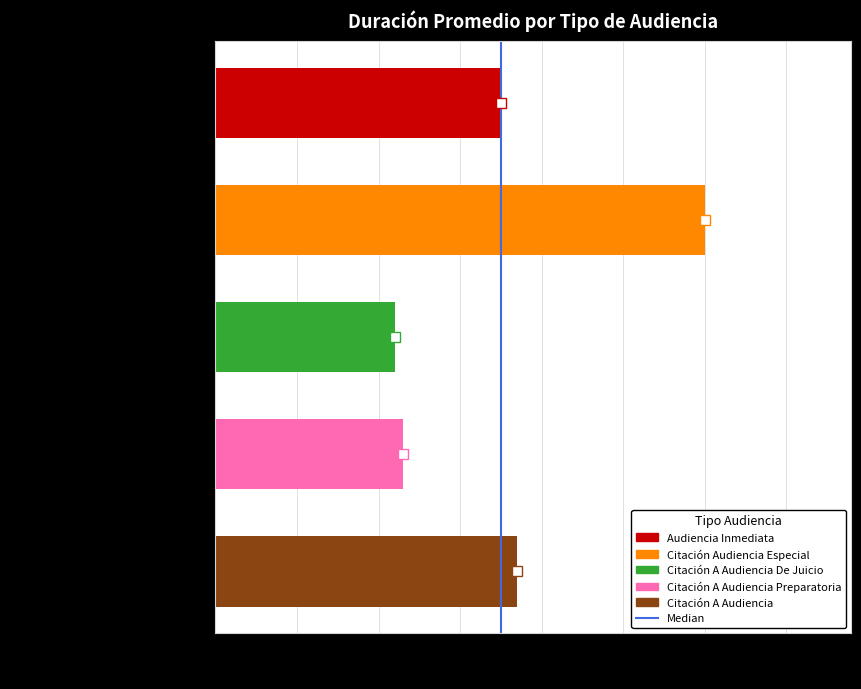

Is it true that the value at 0 is 0?

True